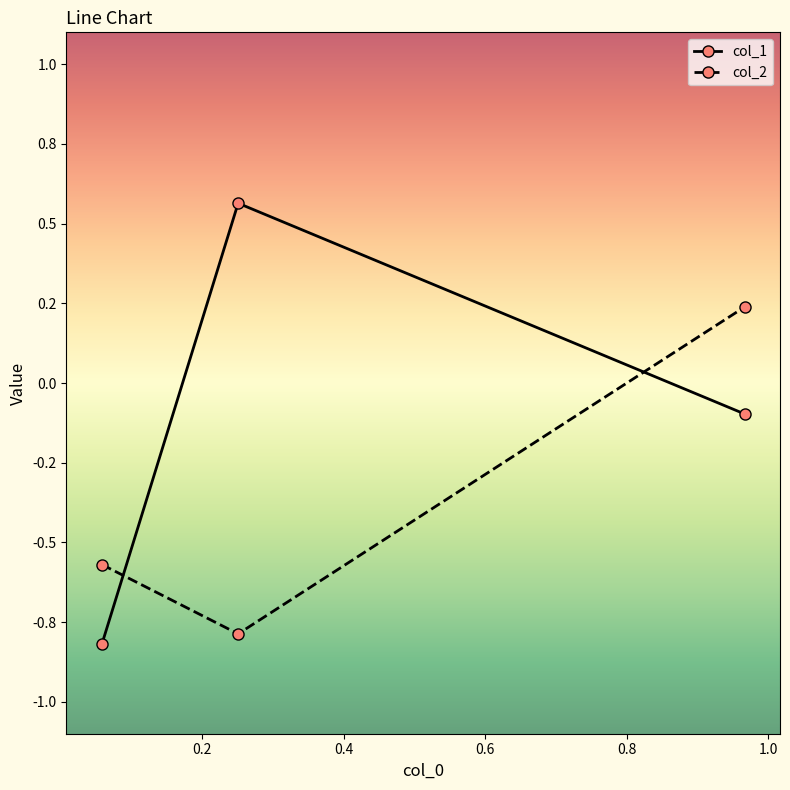

Is this an area chart (filled region under the line)?

No